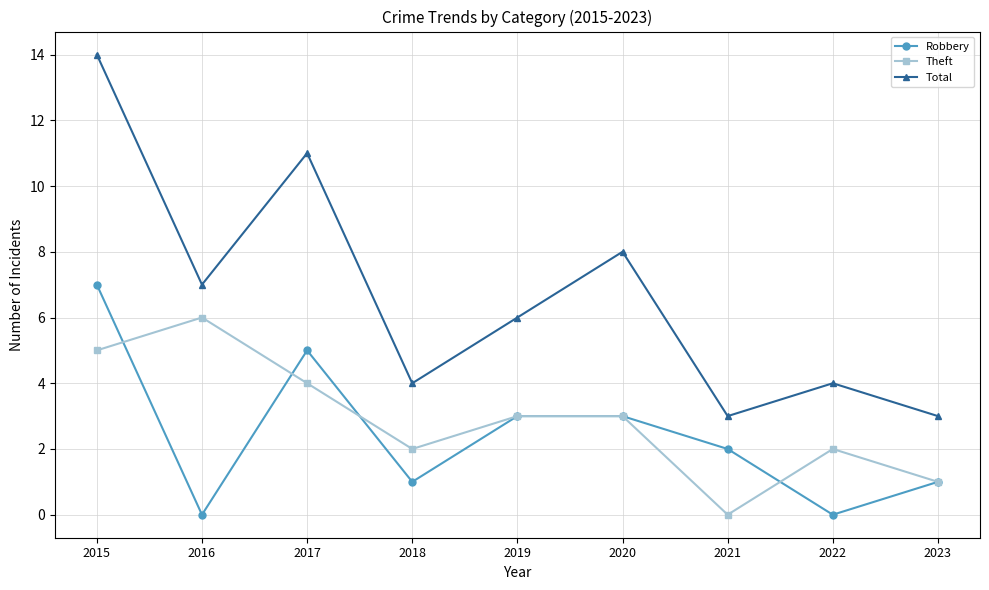

The Total series shows 11 at 2016. True or false?

False